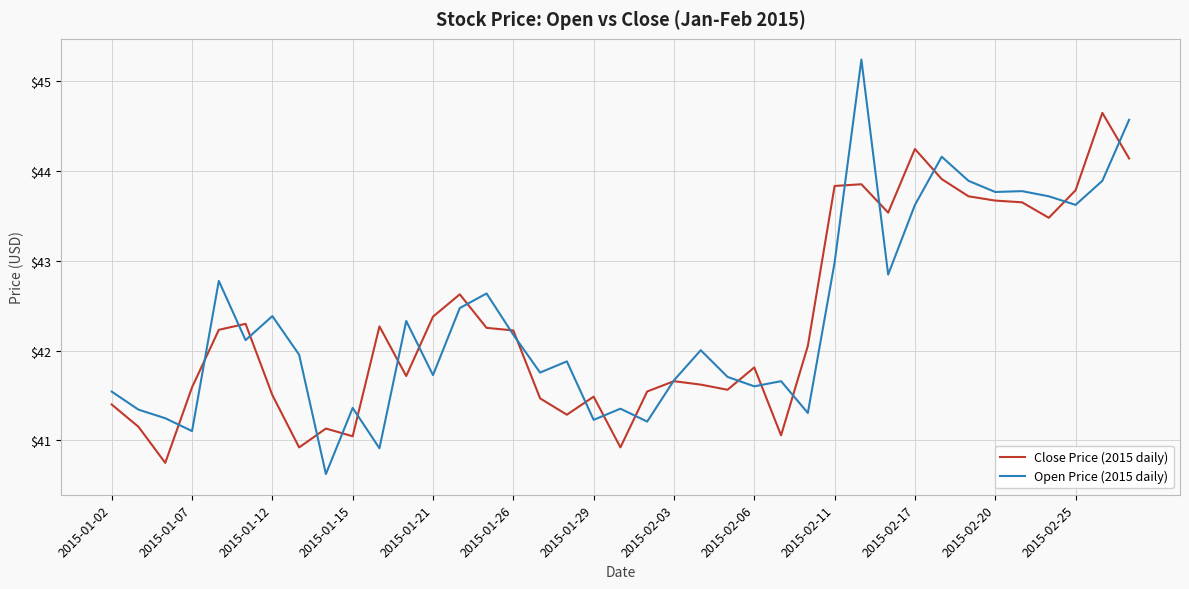

How many values in the Open Price (2015 daily) series are below 42?

19